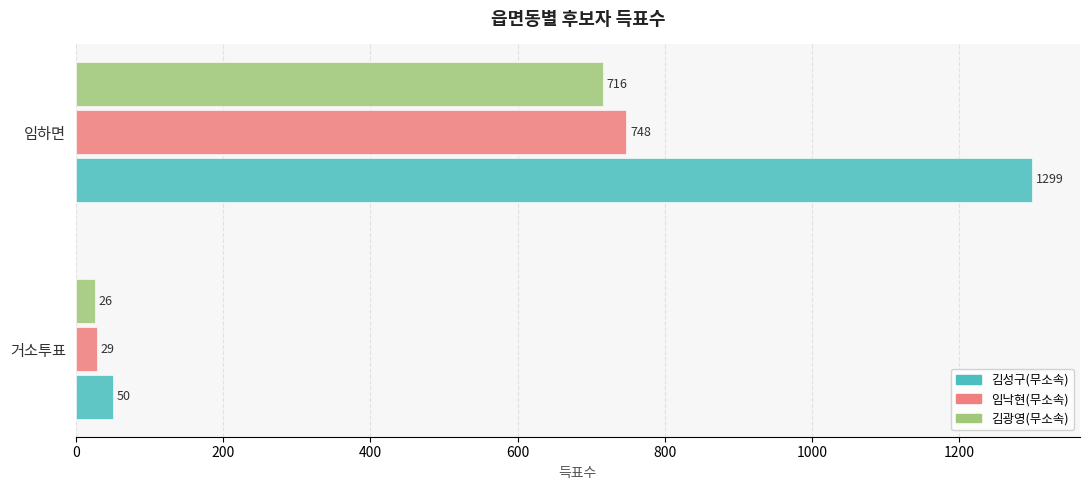

At which label is 임낙현(무소속) closest to 388?

거소투표